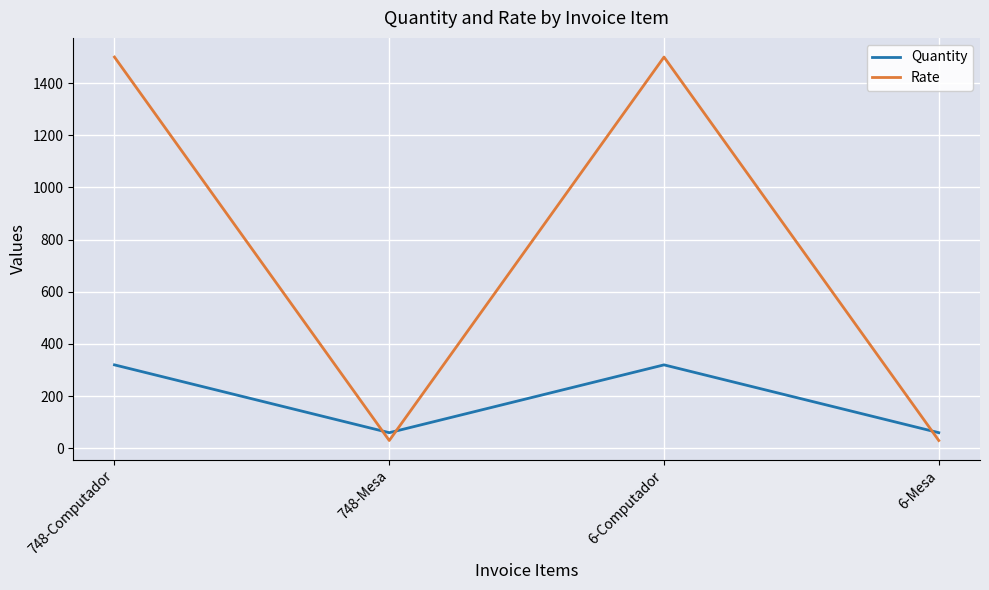

Which series has the widest spread of values?

Rate